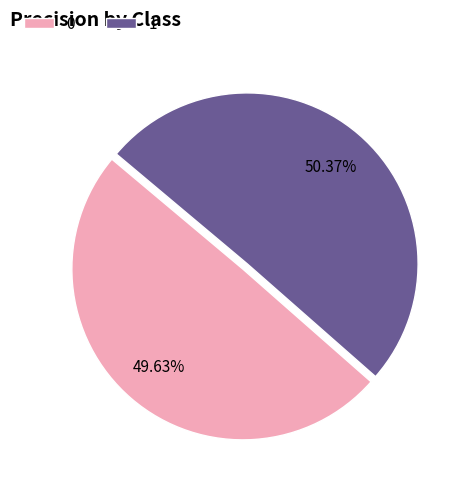

To the nearest percent, what is the average slice percentage?

50%